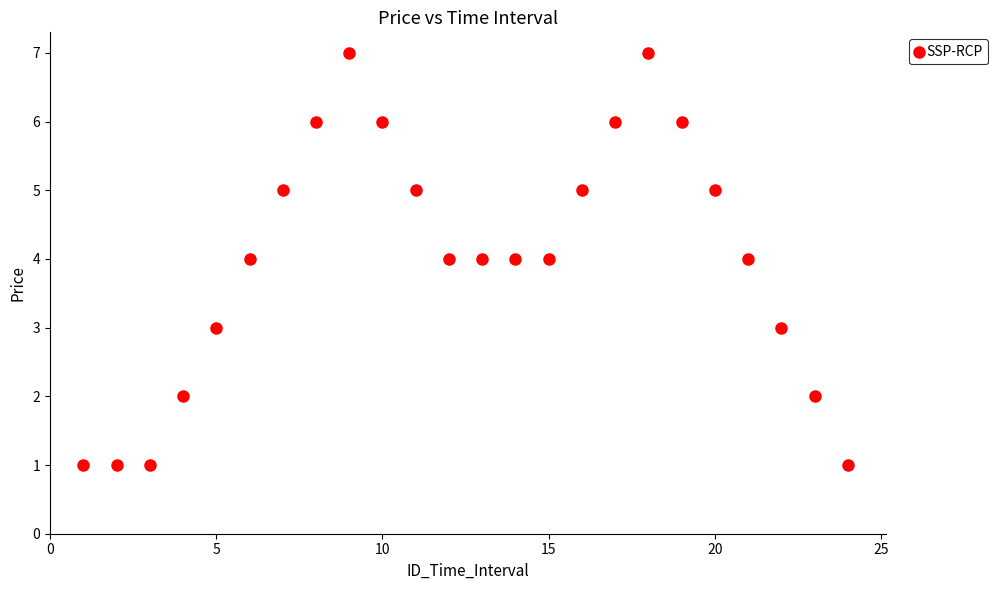

What is the range of X values (max minus min)?

23